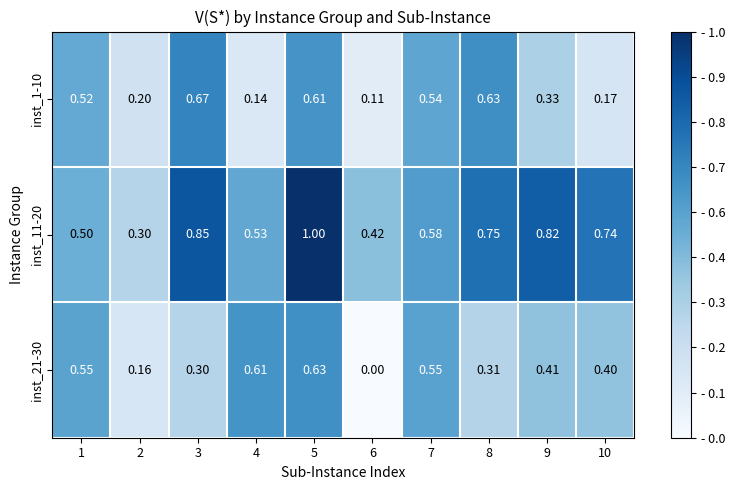

How many data points in inst_21-30 are above 0?

9